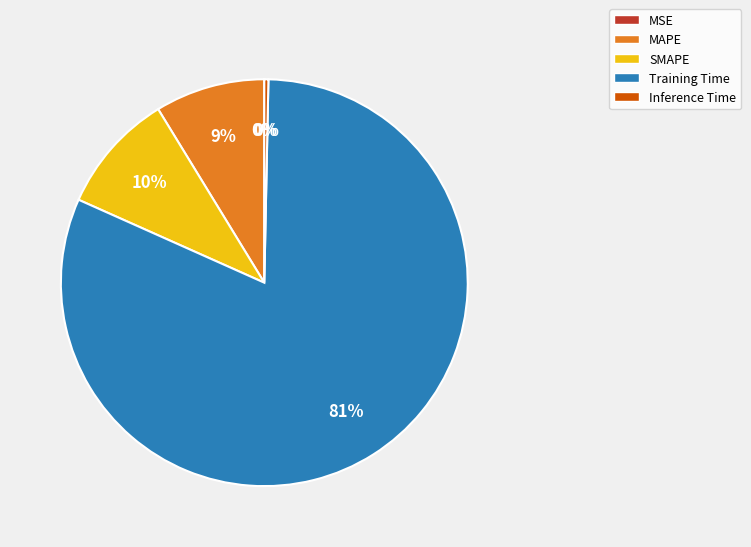

To the nearest percent, what is the combined percentage of Inference Time and MAPE?

9%